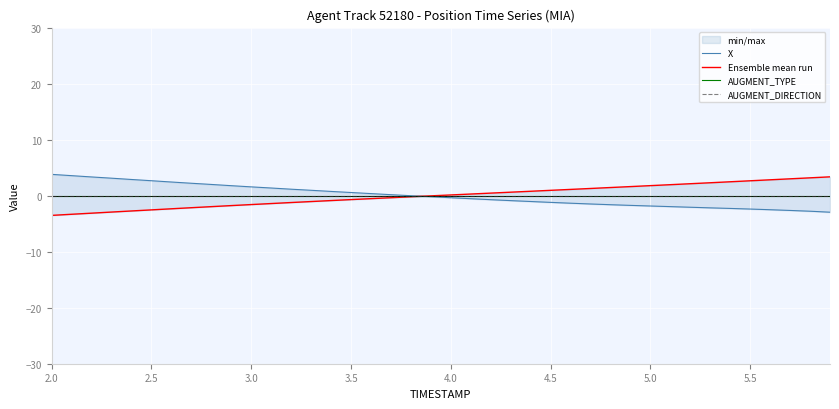

Reading left to right, list all the values displayed in this chart.

X: 3.8	3.6	3.3	3.1	2.9	2.7	2.4	2.2	2.0	1.8	1.6	1.4	1.2	1.0	0.8	0.6	0.4	0.2	-0.0	-0.2	-0.4	-0.5	-0.7	-0.9	-1.0	-1.2	-1.3	-1.5	-1.6	-1.7	-1.8	-2.0	-2.1	-2.2	-2.3	-2.4	-2.5	-2.6	-2.8	-3.0
Ensemble mean run: -3.5	-3.3	-3.1	-2.9	-2.7	-2.5	-2.3	-2.2	-2.0	-1.8	-1.6	-1.4	-1.2	-1.1	-0.9	-0.7	-0.5	-0.4	-0.2	-0.0	0.1	0.3	0.5	0.6	0.8	1.0	1.1	1.3	1.5	1.6	1.8	2.0	2.1	2.3	2.5	2.7	2.8	3.0	3.2	3.4
AUGMENT_TYPE: 0.0	0.0	0.0	0.0	0.0	0.0	0.0	0.0	0.0	0.0	0.0	0.0	0.0	0.0	0.0	0.0	0.0	0.0	0.0	0.0	0.0	0.0	0.0	0.0	0.0	0.0	0.0	0.0	0.0	0.0	0.0	0.0	0.0	0.0	0.0	0.0	0.0	0.0	0.0	0.0
AUGMENT_DIRECTION: 0.0	0.0	0.0	0.0	0.0	0.0	0.0	0.0	0.0	0.0	0.0	0.0	0.0	0.0	0.0	0.0	0.0	0.0	0.0	0.0	0.0	0.0	0.0	0.0	0.0	0.0	0.0	0.0	0.0	0.0	0.0	0.0	0.0	0.0	0.0	0.0	0.0	0.0	0.0	0.0